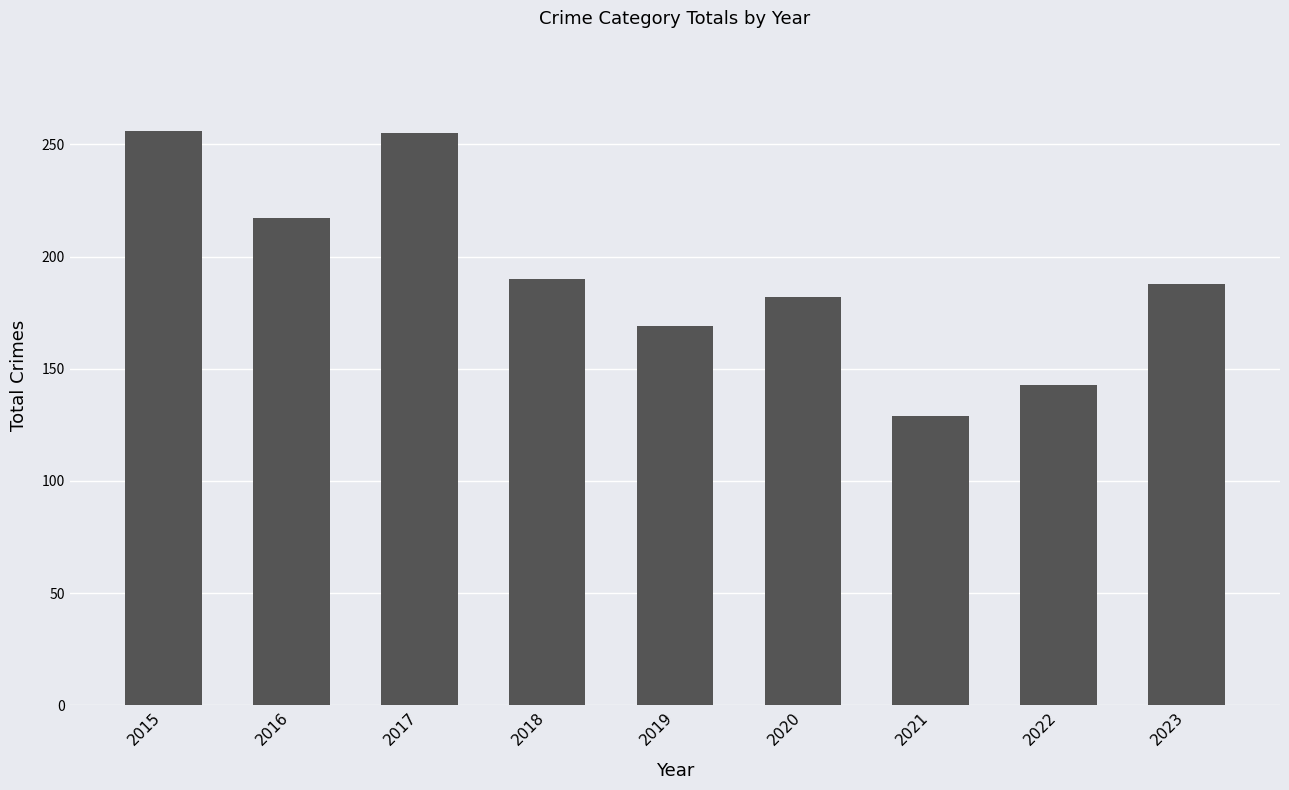

What is the sum of all values?

1729